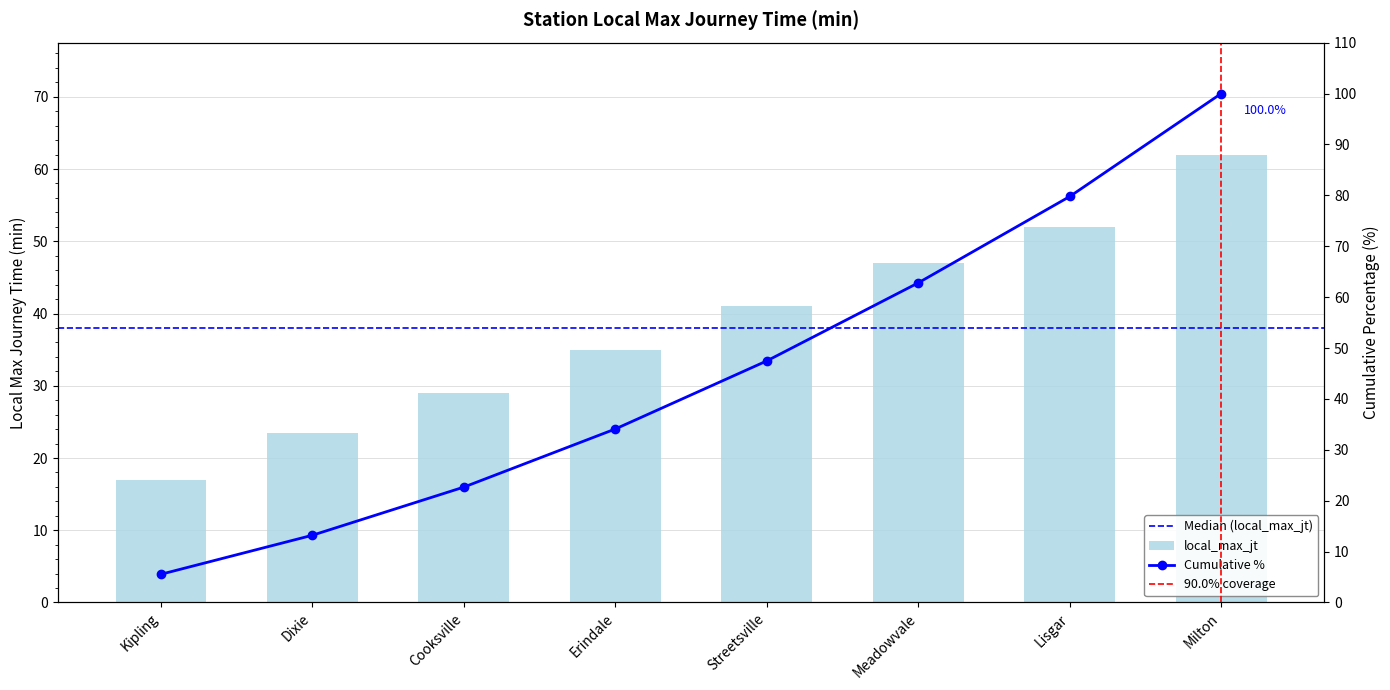

What is the label of the 1st bar from the left?

Kipling